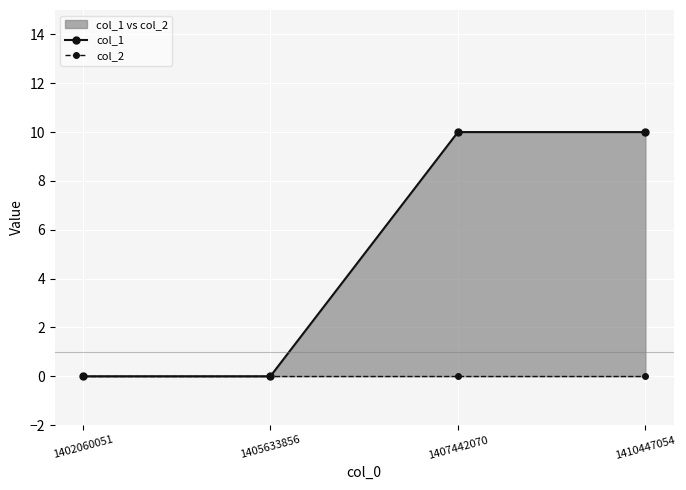

Which category has the highest value across all series?

1407442070